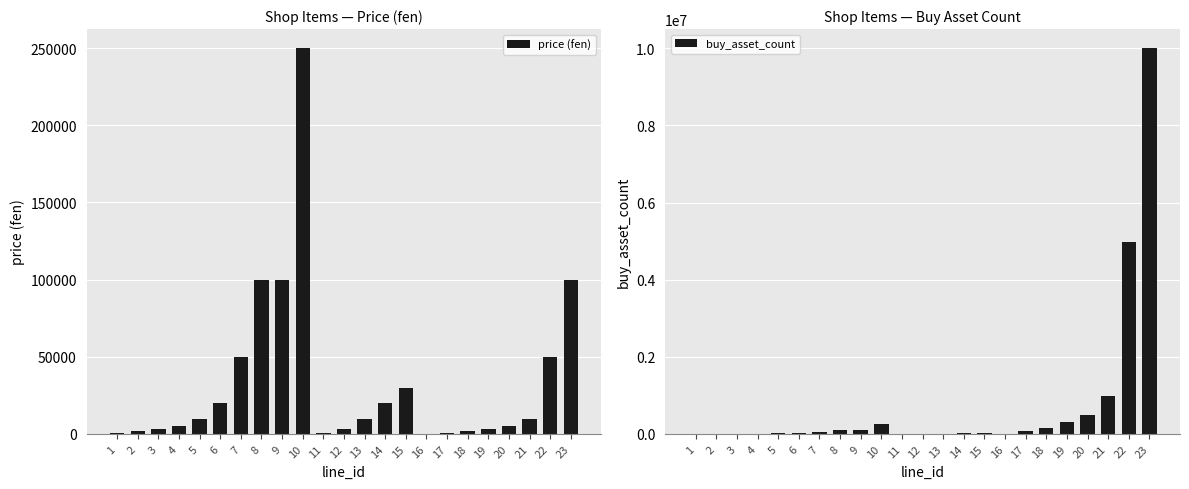

Between 2 and 13, which series saw the biggest shift?

price (fen)